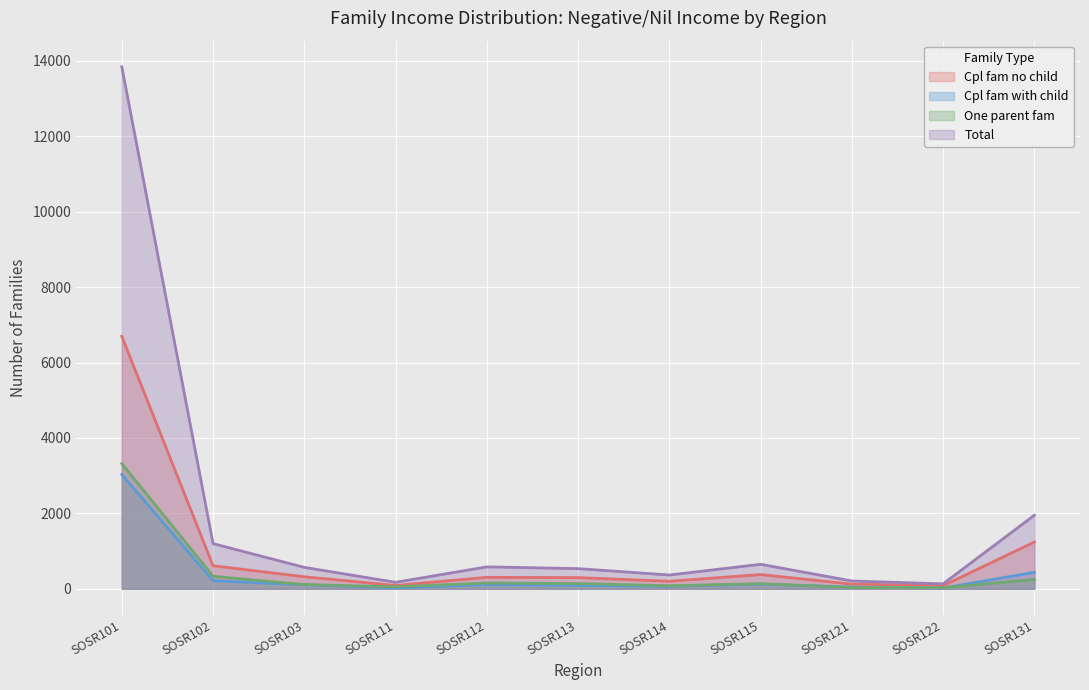

Reading right to left, list all the values displayed in this chart.

Cpl fam no child: SOSR131=1240	SOSR122=83	SOSR121=123	SOSR115=378	SOSR114=199	SOSR113=297	SOSR112=304	SOSR111=89	SOSR103=319	SOSR102=611	SOSR101=6696
Cpl fam with child: SOSR131=436	SOSR122=21	SOSR121=45	SOSR115=124	SOSR114=68	SOSR113=91	SOSR112=108	SOSR111=27	SOSR103=106	SOSR102=214	SOSR101=3030
One parent fam: SOSR131=246	SOSR122=27	SOSR121=35	SOSR115=135	SOSR114=80	SOSR113=139	SOSR112=153	SOSR111=53	SOSR103=112	SOSR102=332	SOSR101=3322
Total: SOSR131=1951	SOSR122=131	SOSR121=207	SOSR115=650	SOSR114=365	SOSR113=535	SOSR112=581	SOSR111=172	SOSR103=568	SOSR102=1198	SOSR101=13845